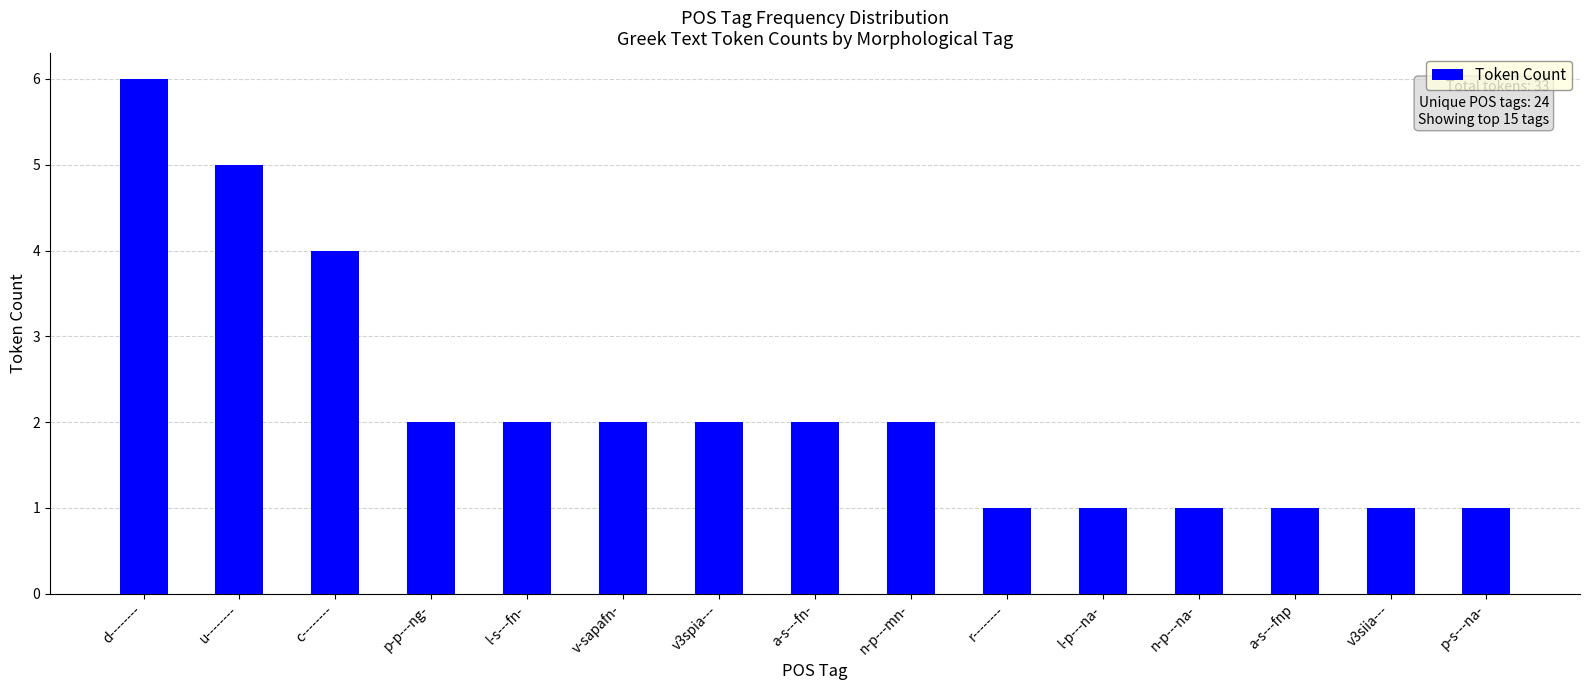

What is the average value?

2